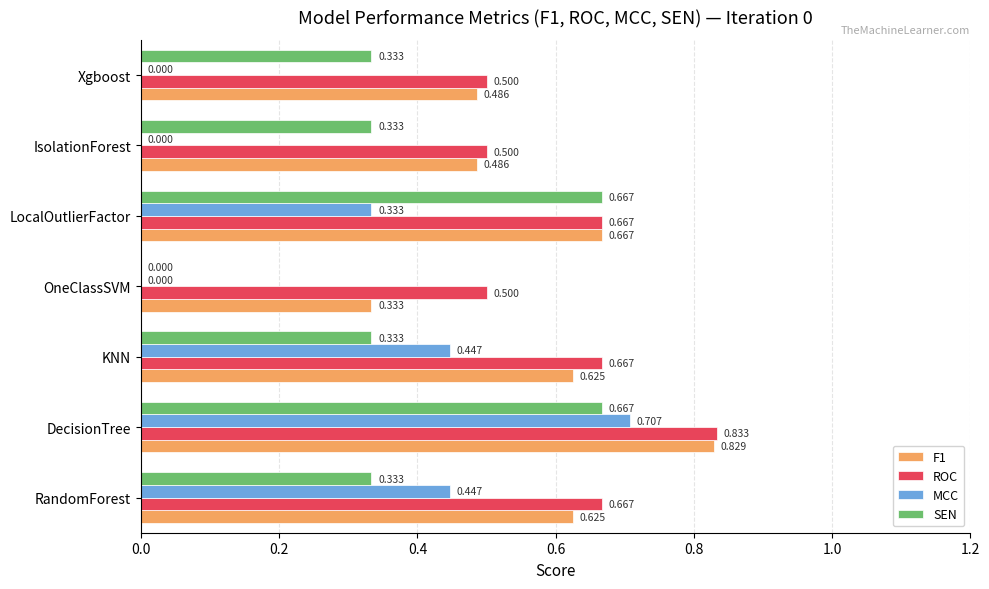

How many distinct data groups are displayed?

4